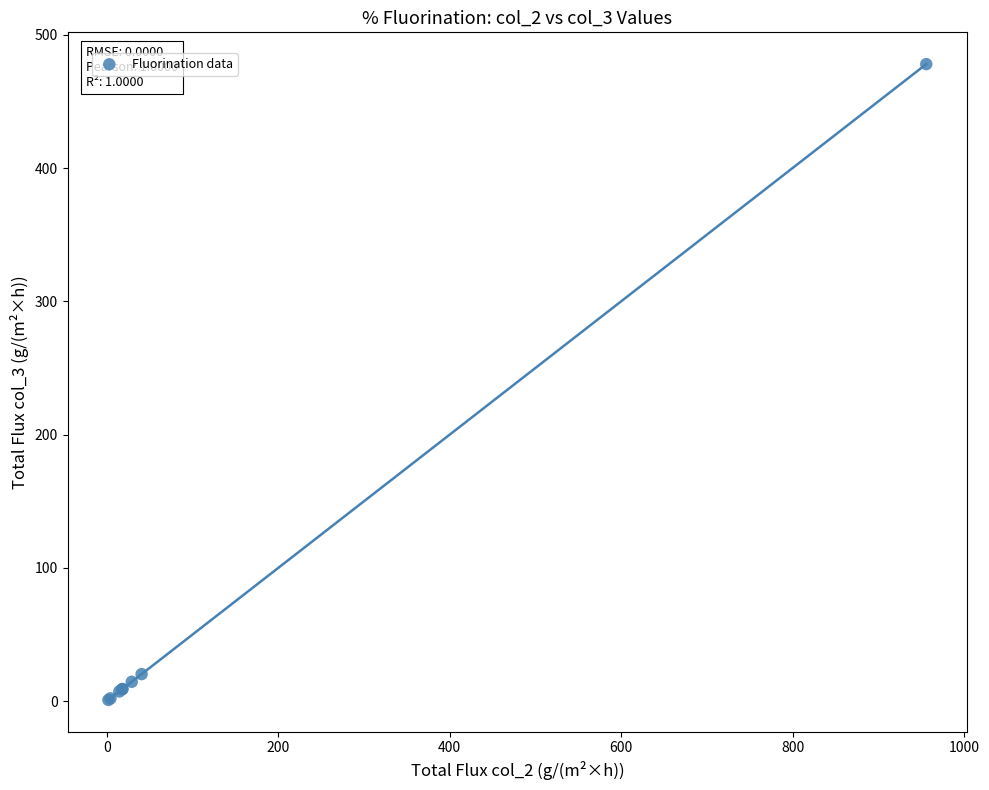

What Y value in the scatter plot is closest to 239?

20.4